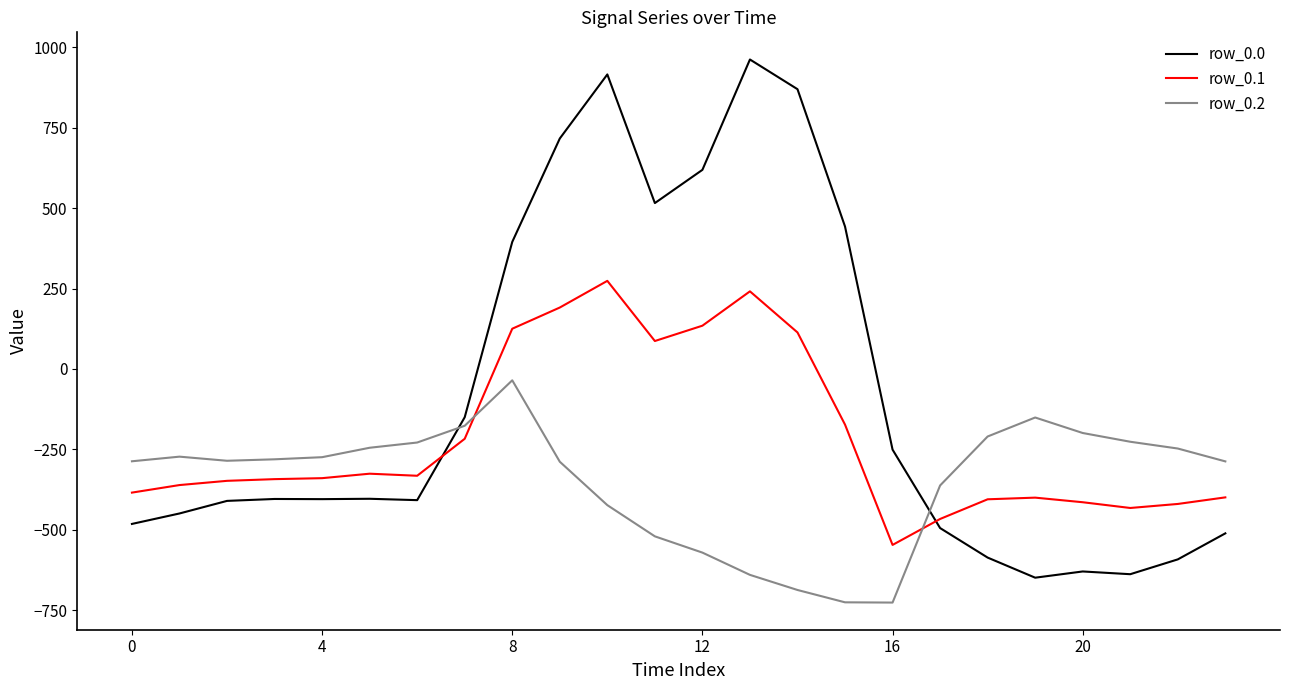

Which series ends up on top after the final intersection of row_0.2 and row_0.0?

row_0.2